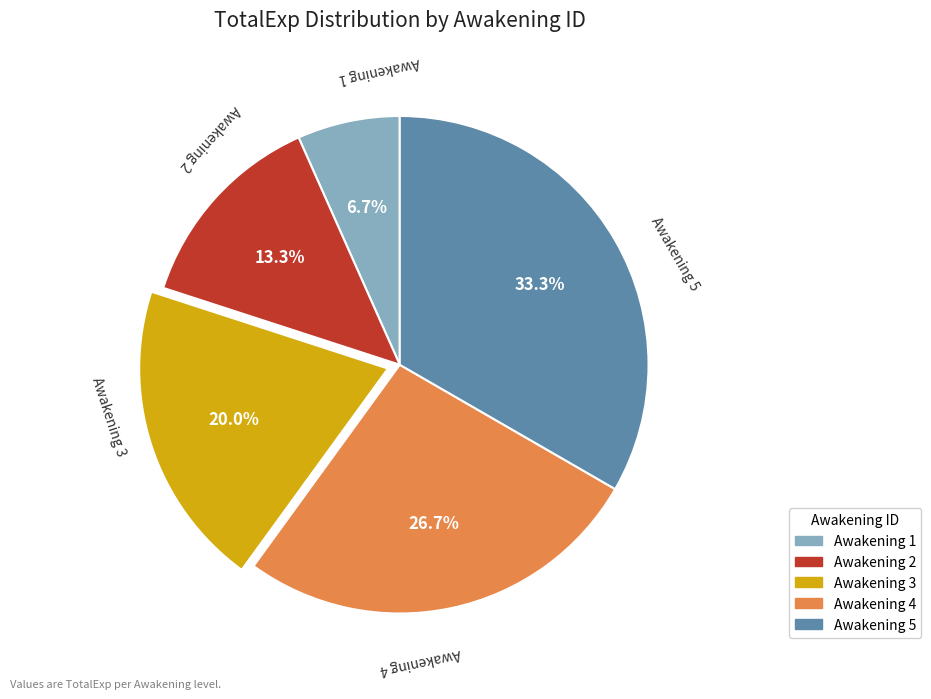

Which category has the smallest portion of the pie?

Awakening 1